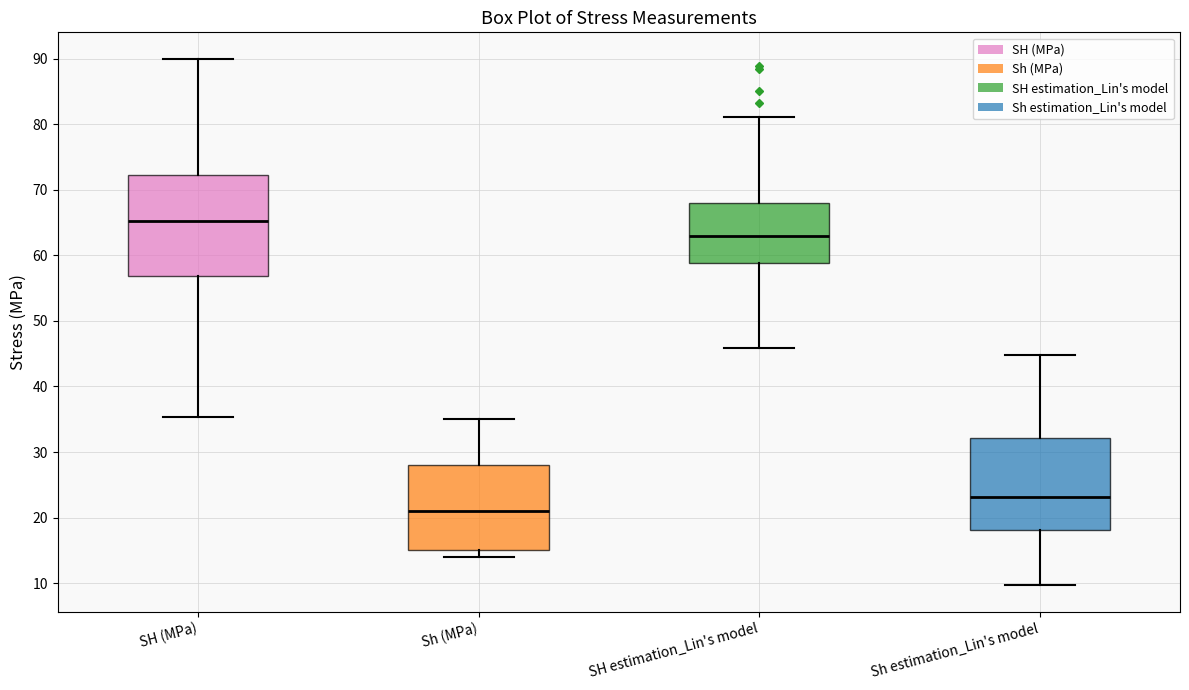

Which box is the tallest, from its lower edge to its upper edge?

SH (MPa)